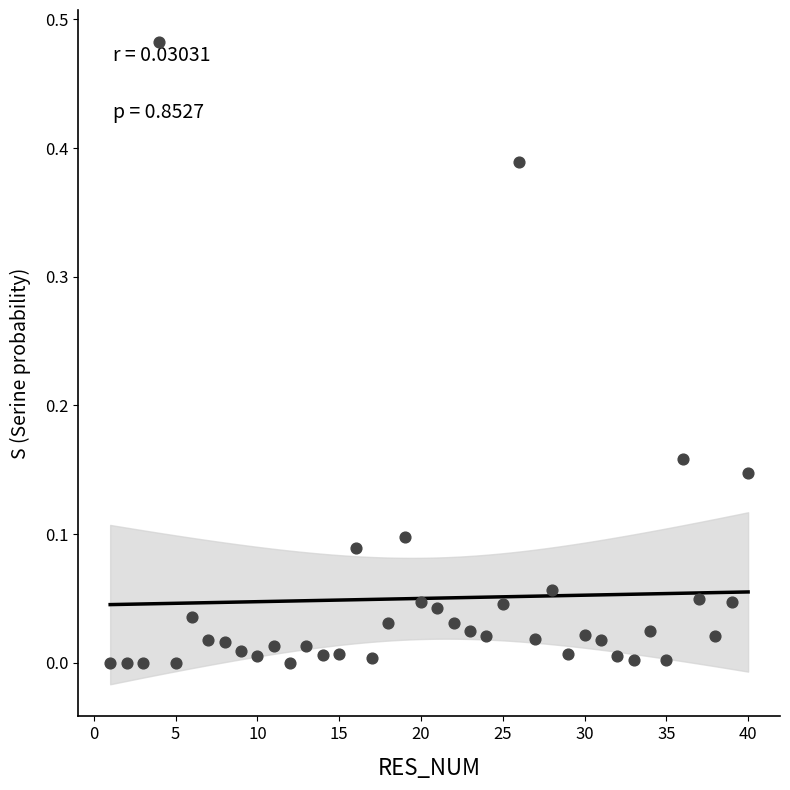

What is the range of X values (max minus min)?

39.0